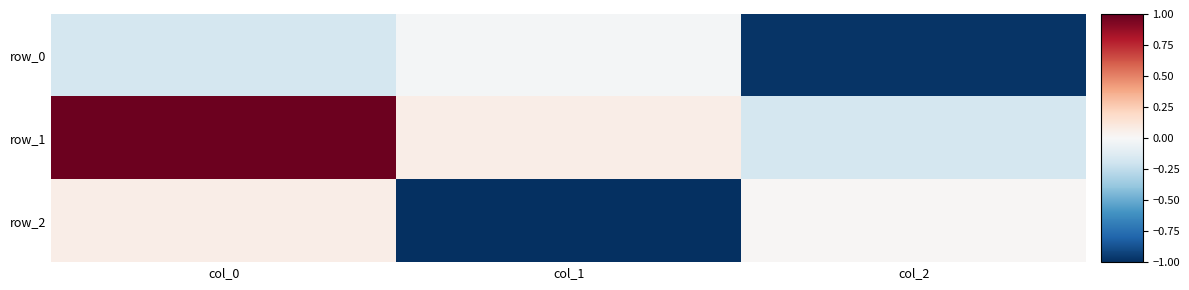

The value of row_0 at col_0 is -0.3. True or false?

False